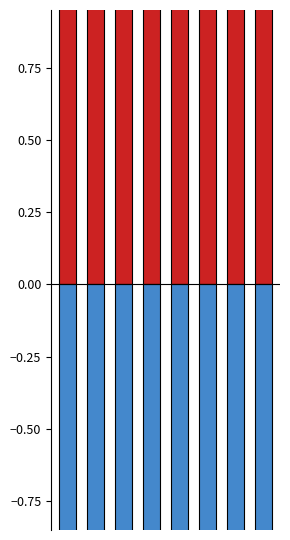

List the labels in order of Below Average value, smallest first.

1, 6, 5, 4, 0, 3, 2, 7